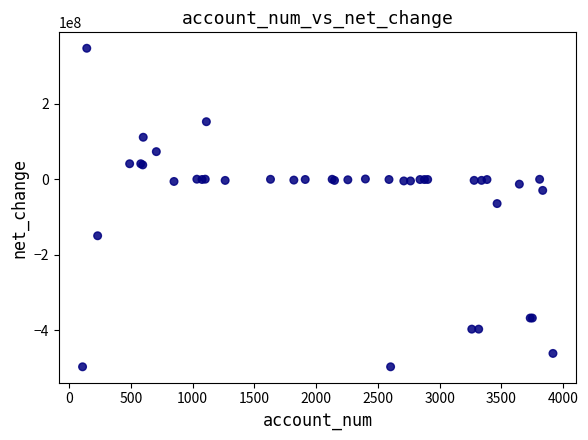

What Y value in the scatter plot is closest to -74839000?

-64360000